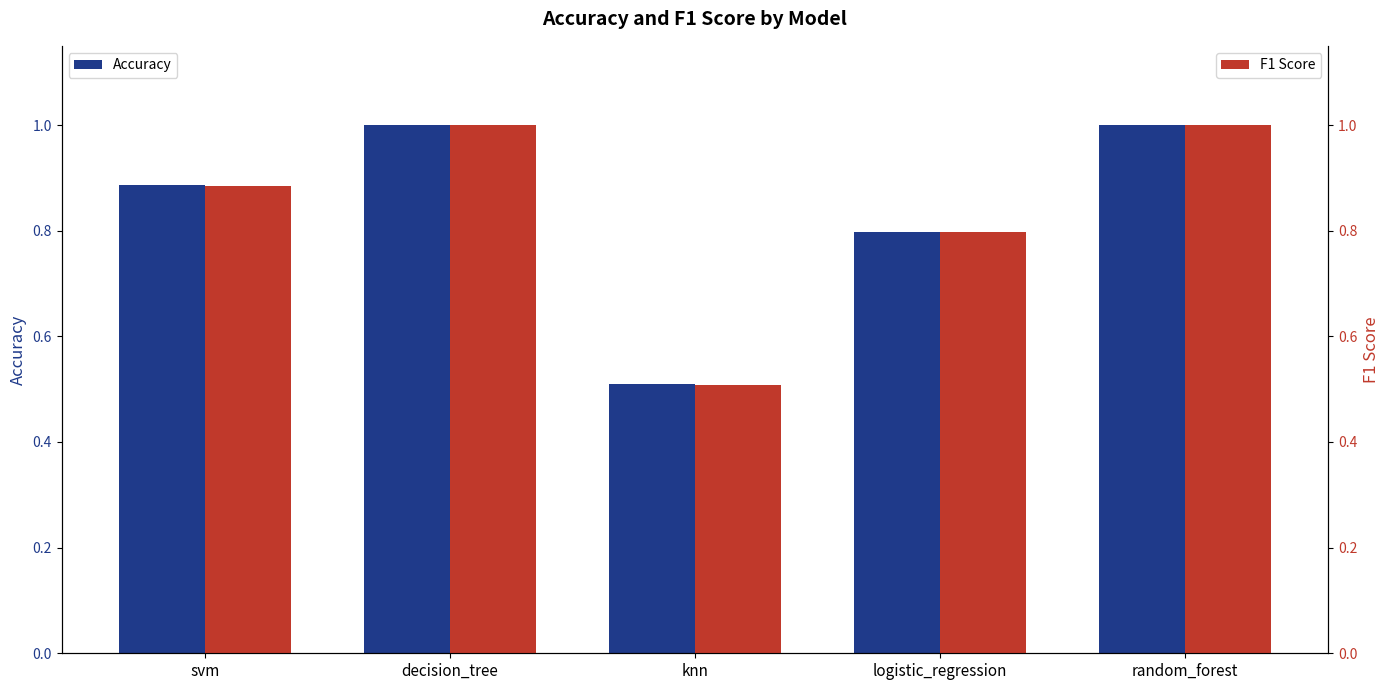

At which category is the sum across all series the highest?

decision_tree